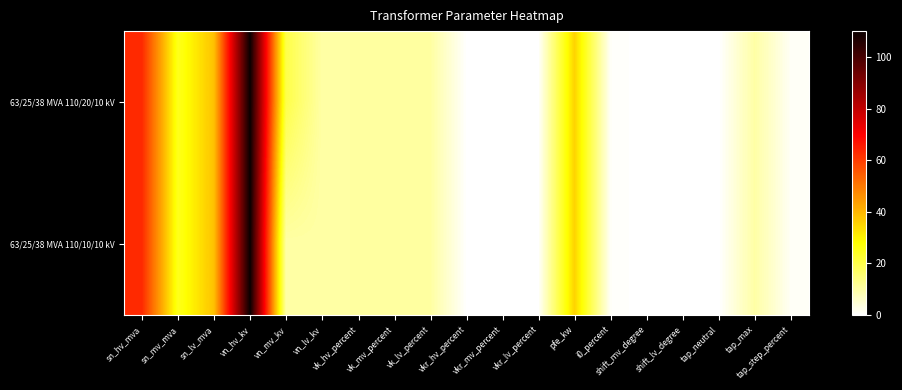

Reading left to right, what are all the values shown in this chart?

63/25/38 MVA 110/20/10 kV: sn_hv_mva=63.0	sn_mv_mva=25.0	sn_lv_mva=38.0	vn_hv_kv=110.0	vn_mv_kv=20.0	vn_lv_kv=10.0	vk_hv_percent=10.4	vk_mv_percent=10.4	vk_lv_percent=10.4	vkr_hv_percent=0.3	vkr_mv_percent=0.3	vkr_lv_percent=0.3	pfe_kw=35.0	i0_percent=0.9	shift_mv_degree=0.0	shift_lv_degree=0.0	tap_neutral=0.0	tap_max=10.0	tap_step_percent=1.2
63/25/38 MVA 110/10/10 kV: sn_hv_mva=63.0	sn_mv_mva=25.0	sn_lv_mva=38.0	vn_hv_kv=110.0	vn_mv_kv=10.0	vn_lv_kv=10.0	vk_hv_percent=10.4	vk_mv_percent=10.4	vk_lv_percent=10.4	vkr_hv_percent=0.3	vkr_mv_percent=0.3	vkr_lv_percent=0.3	pfe_kw=35.0	i0_percent=0.9	shift_mv_degree=0.0	shift_lv_degree=0.0	tap_neutral=0.0	tap_max=10.0	tap_step_percent=1.2